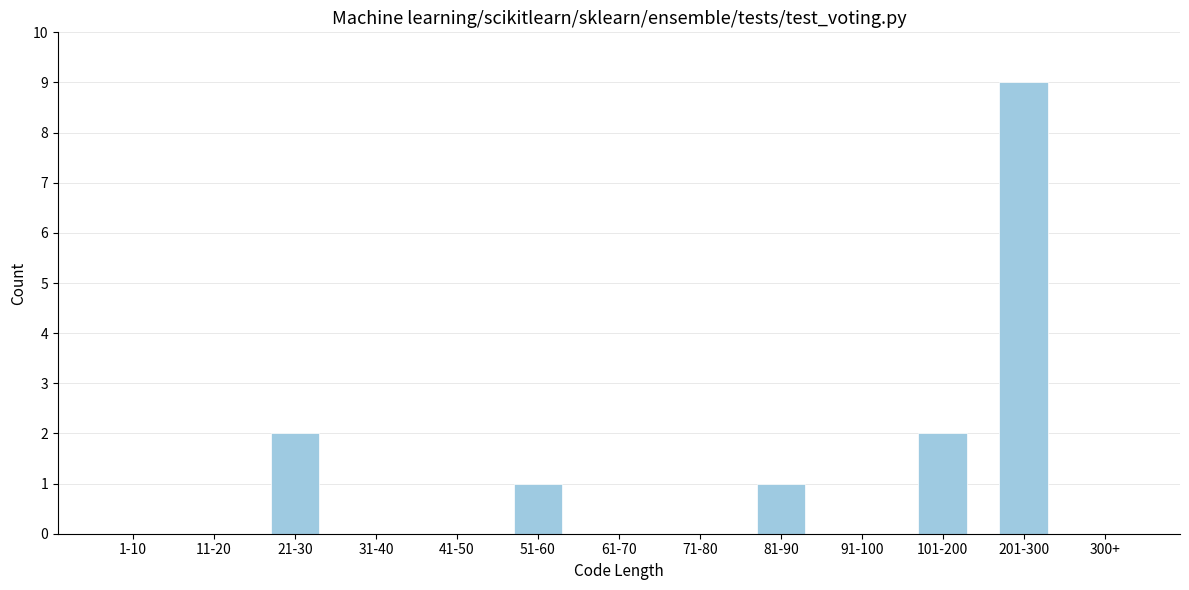

Reading right to left, what are all the values shown in this chart?

300+=0	201-300=9	101-200=2	91-100=0	81-90=1	71-80=0	61-70=0	51-60=1	41-50=0	31-40=0	21-30=2	11-20=0	1-10=0